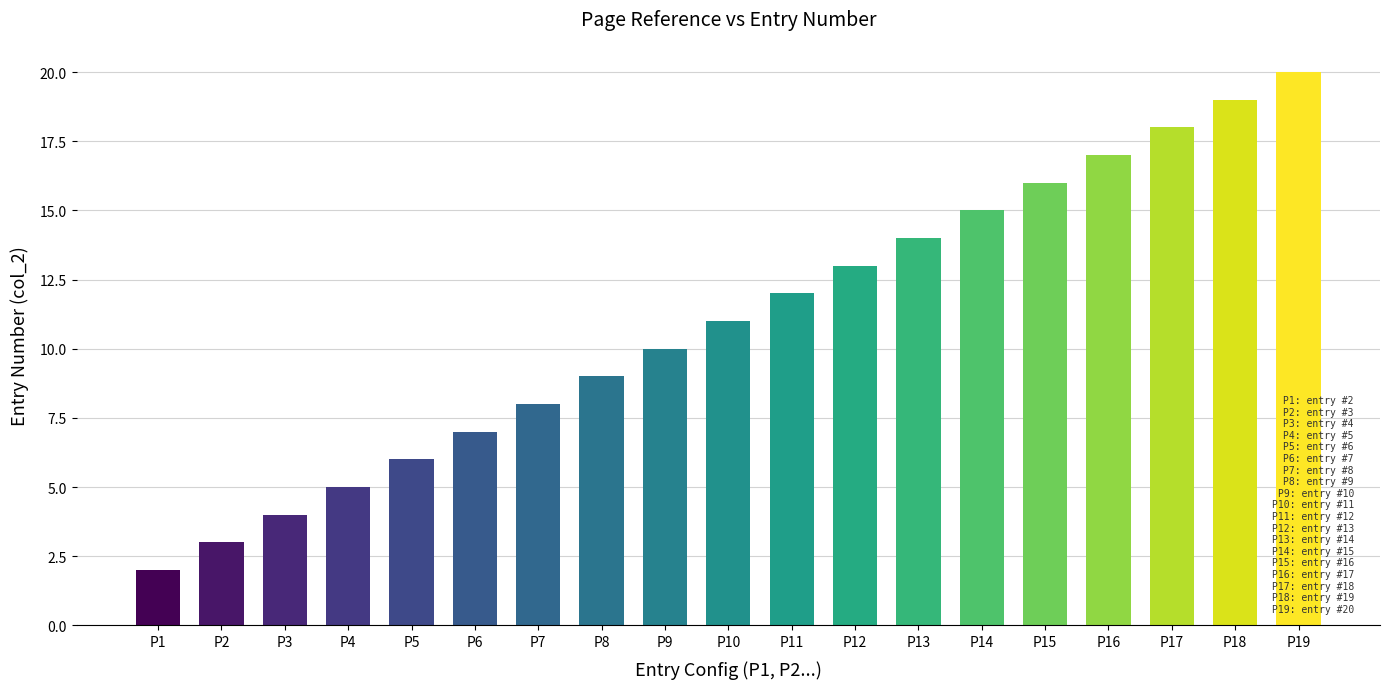

The chart shows a value of 7 at P4. True or false?

False